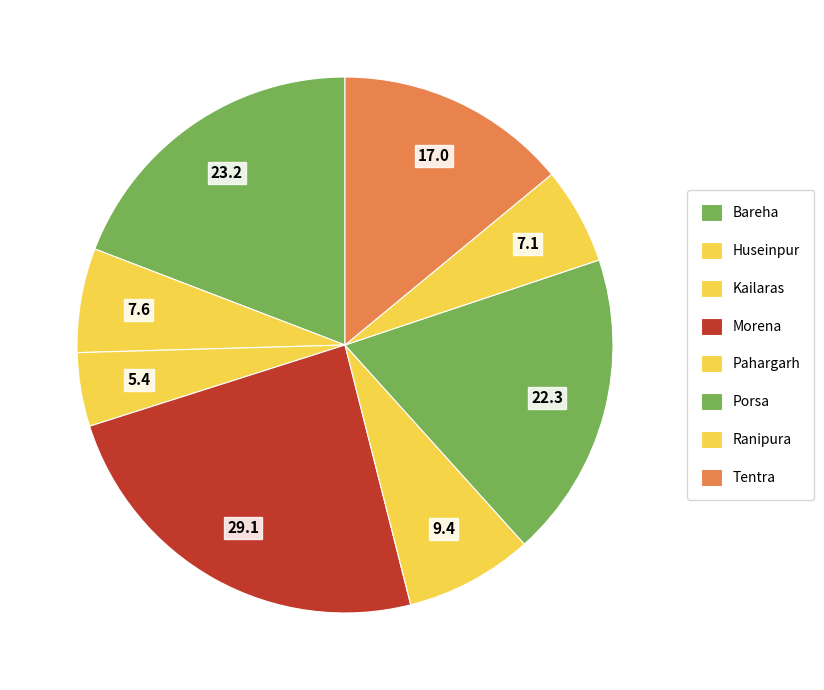

What is the total percentage of Morena and Tentra?

38.1%